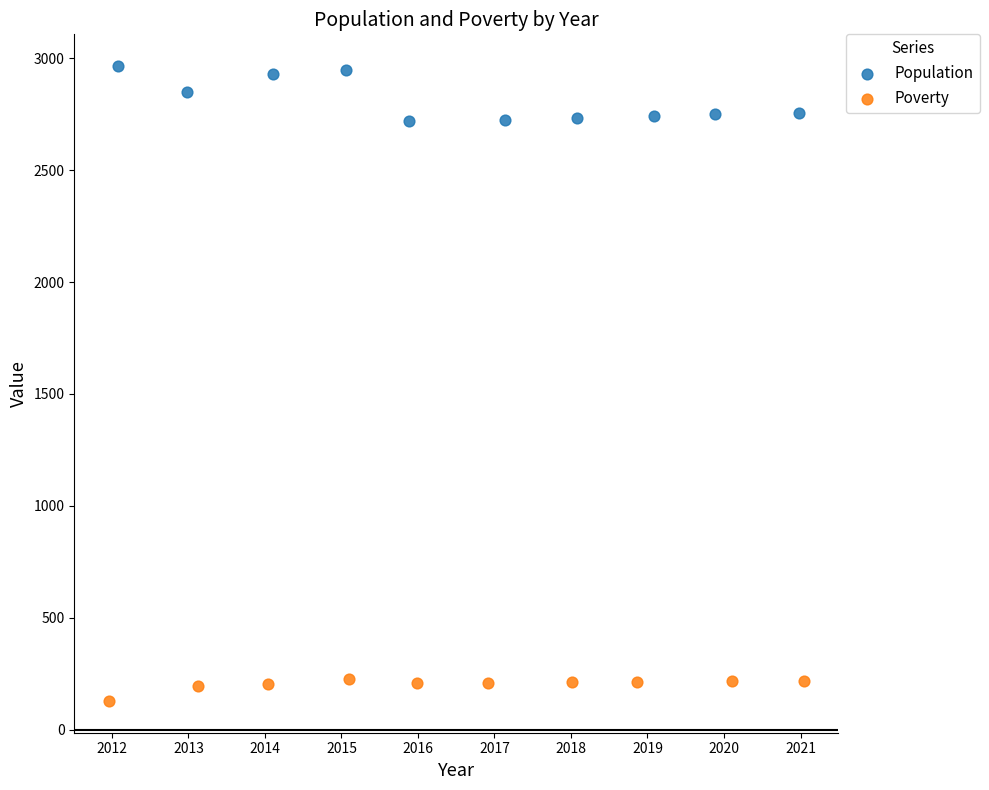

Which series contains the lowest Y value?

Poverty